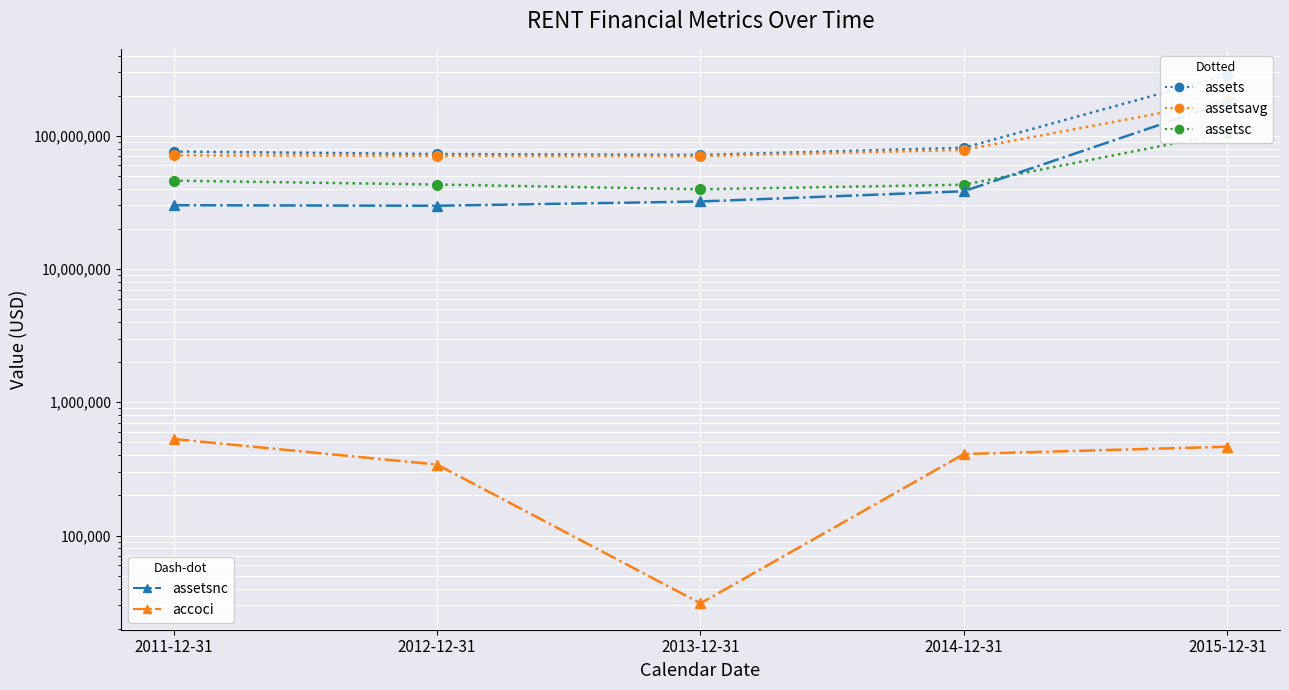

What position from the left is 2013-12-31?

3